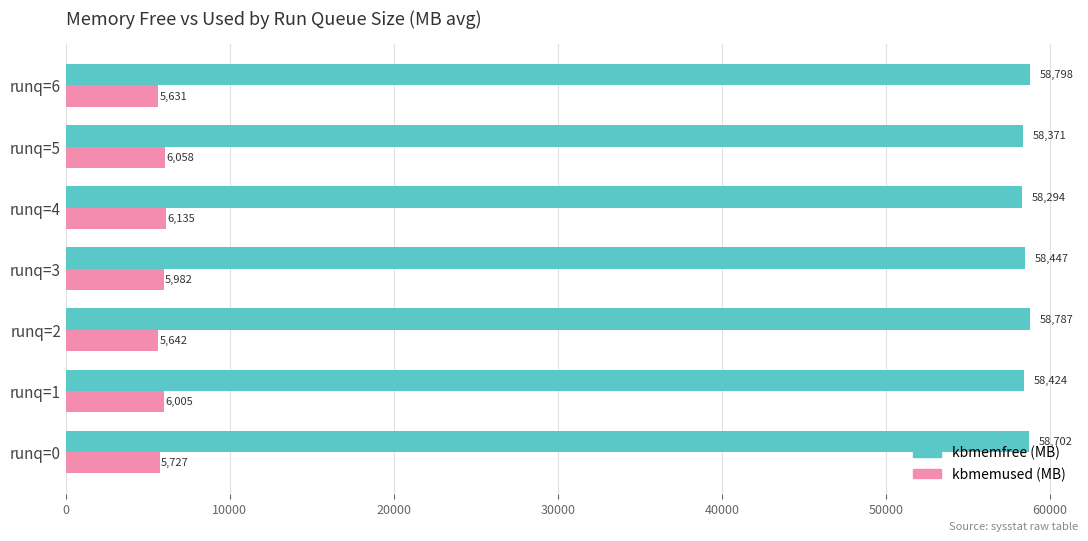

What is the maximum value shown in the chart?

58798